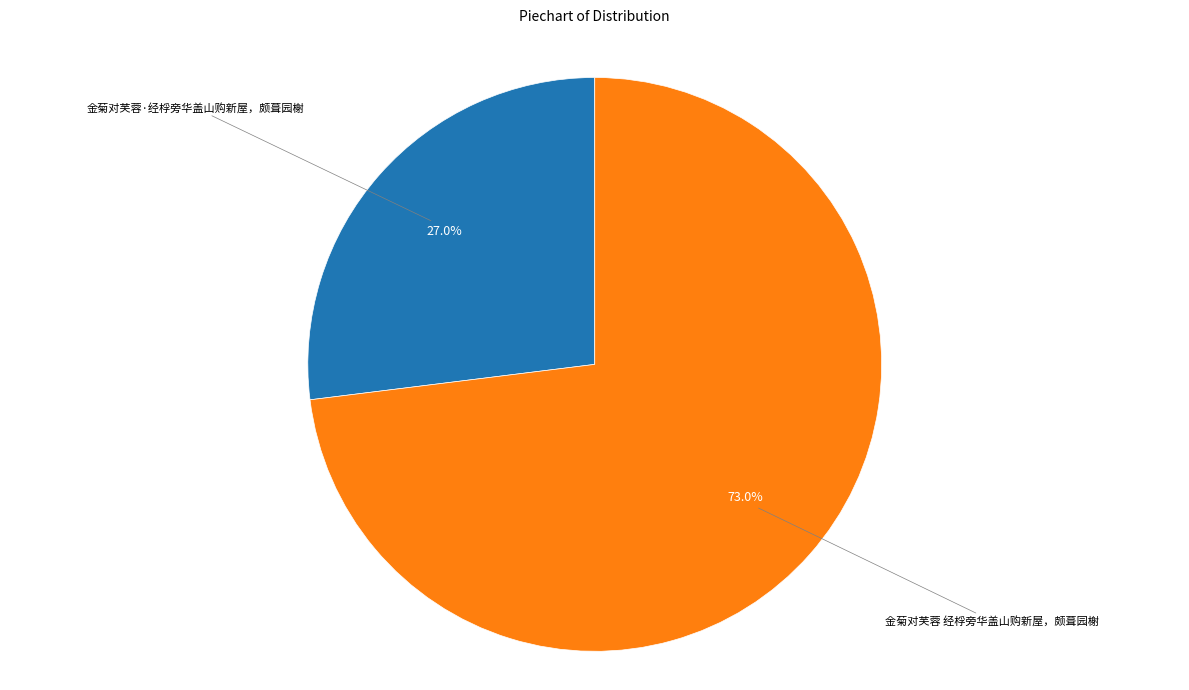

How many slices are in this pie chart?

2